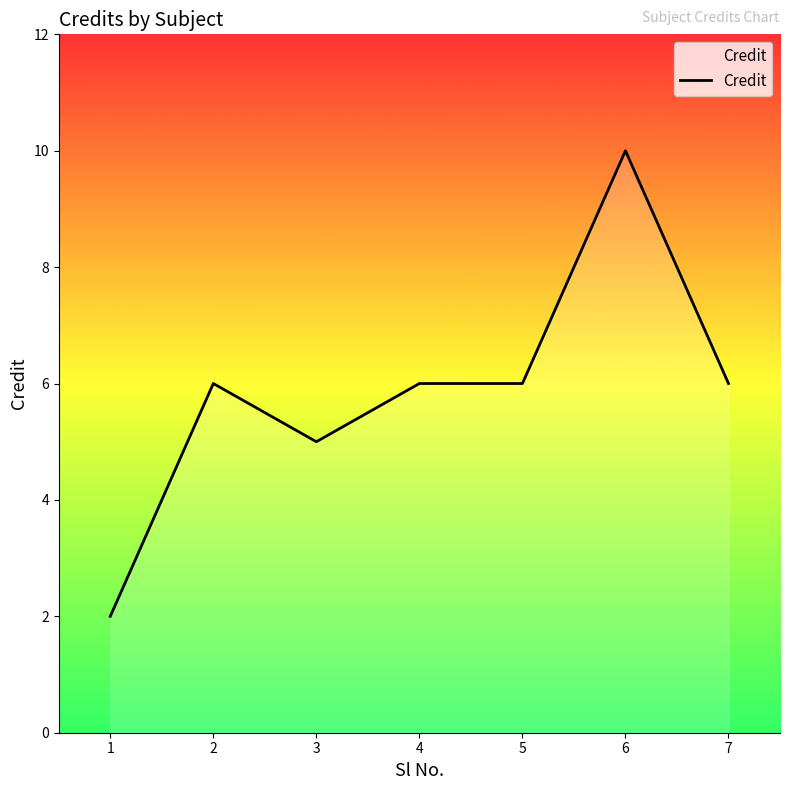

What value does the data have at 3?

5